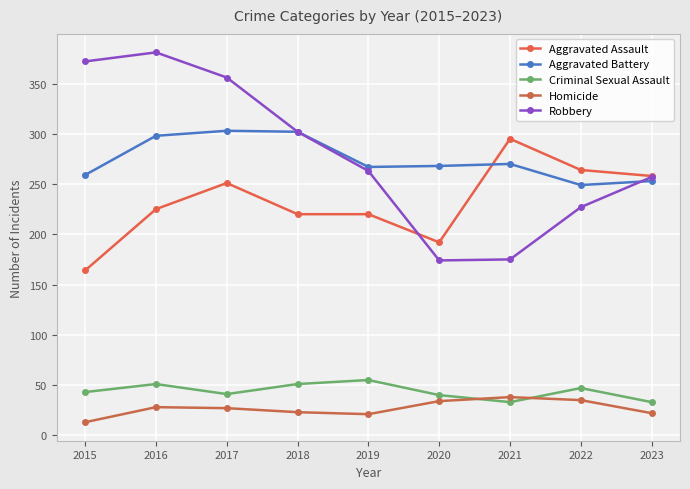

What is the spread (max minus min) of values at 2020?

234